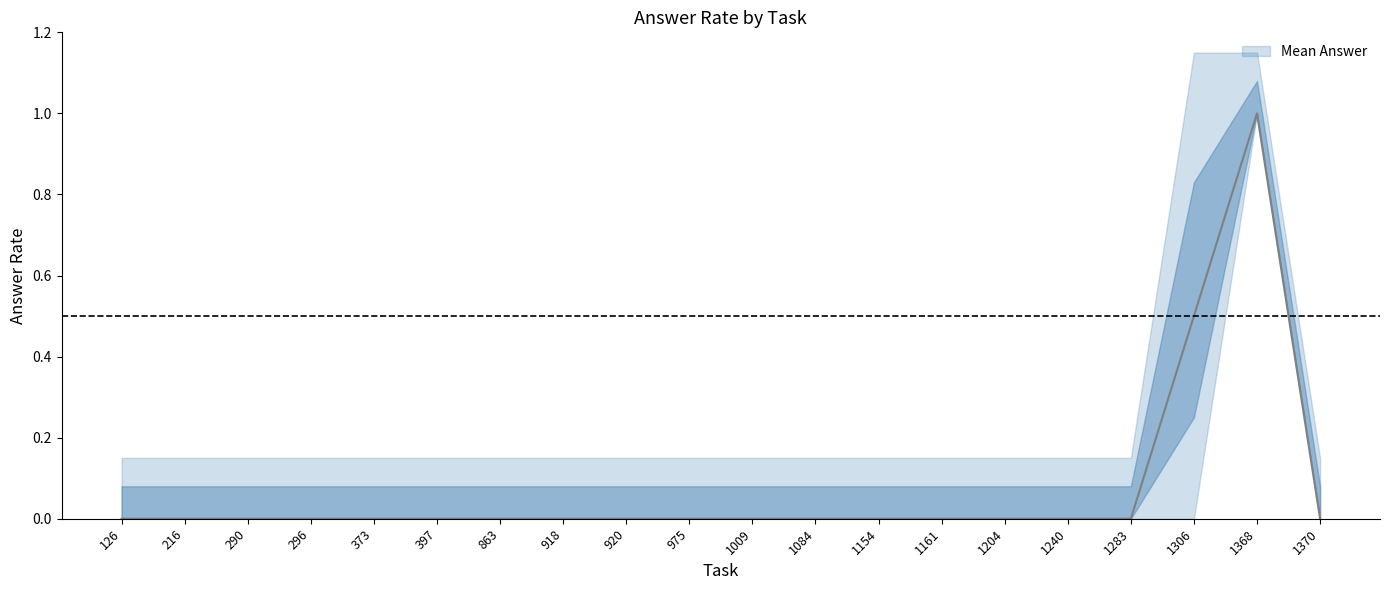

Between 975 and 920, which is larger?

975